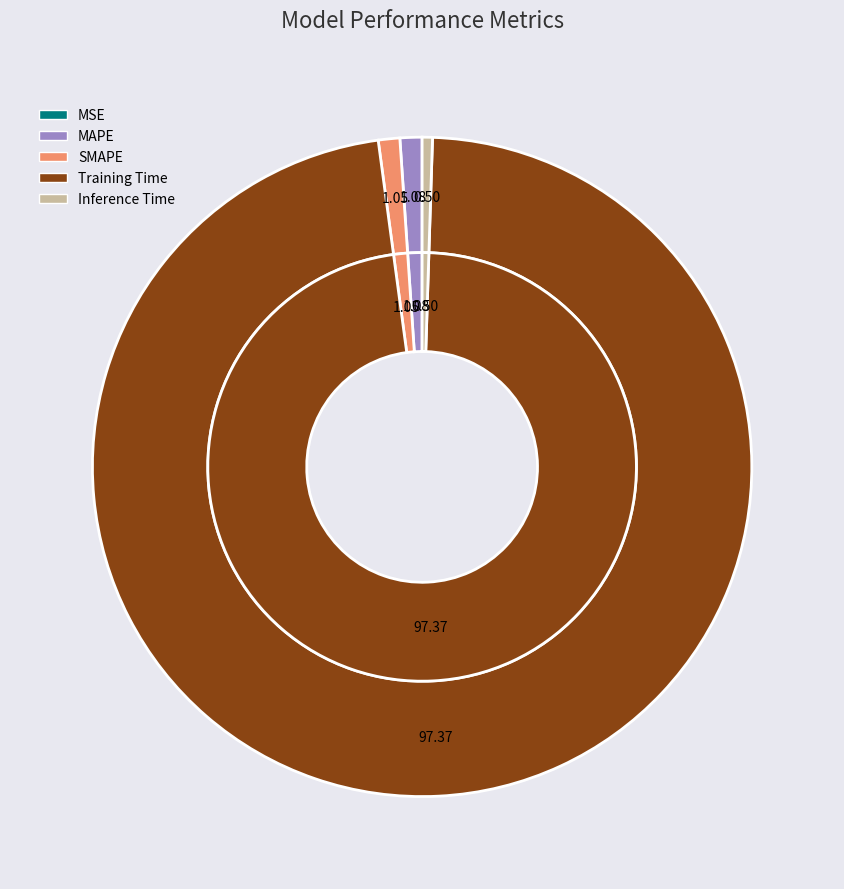

What is the largest slice in the pie chart?

Training Time